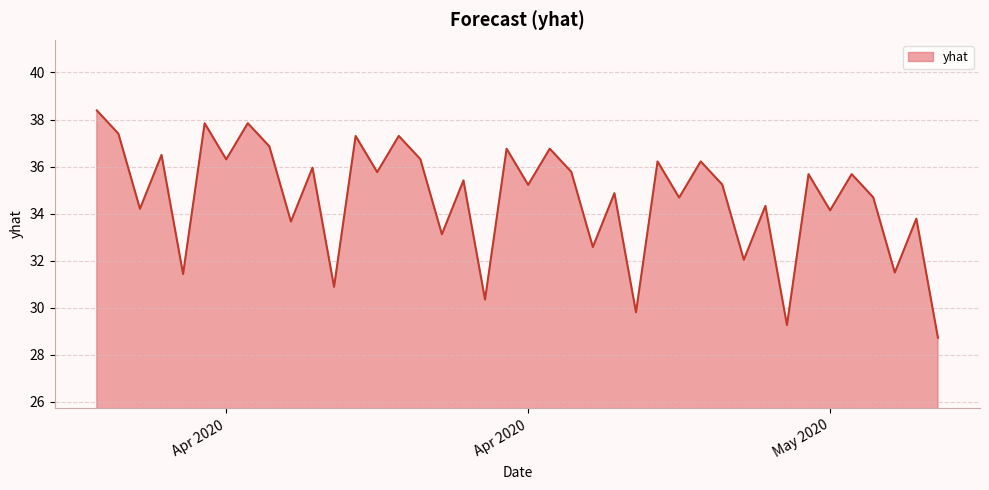

What is the smallest value displayed?

28.7